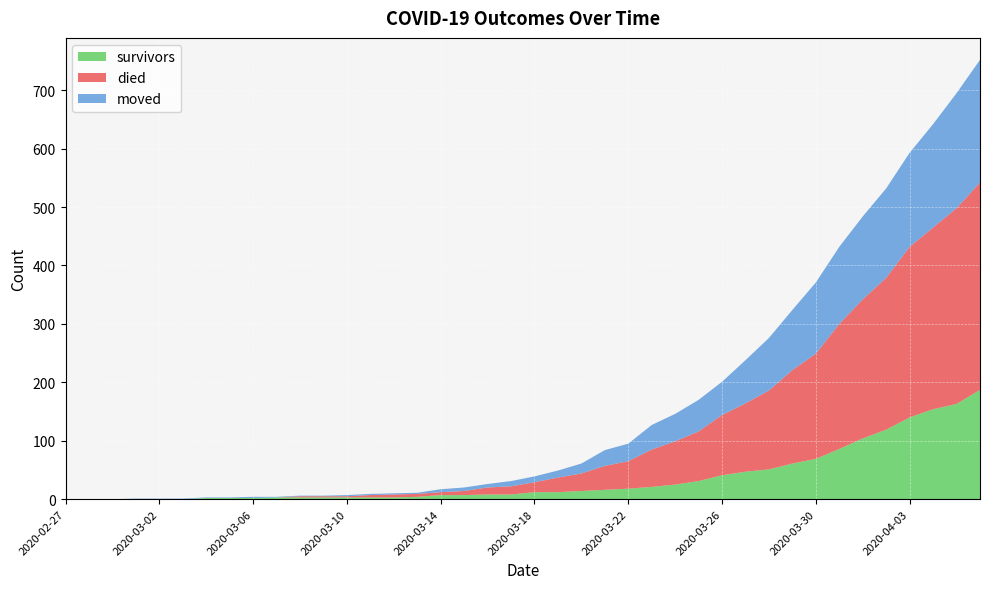

Reading left to right, transcribe all the data shown in this chart.

survivors: 2020-02-27=0	2020-02-28=0	2020-02-29=0	2020-03-01=0	2020-03-02=0	2020-03-03=0	2020-03-04=2	2020-03-05=2	2020-03-06=2	2020-03-07=3	2020-03-08=3	2020-03-09=3	2020-03-10=3	2020-03-11=3	2020-03-12=3	2020-03-13=4	2020-03-14=7	2020-03-15=7	2020-03-16=8	2020-03-17=8	2020-03-18=12	2020-03-19=12	2020-03-20=14	2020-03-21=16	2020-03-22=18	2020-03-23=21	2020-03-24=25	2020-03-25=31	2020-03-26=41	2020-03-27=47	2020-03-28=51	2020-03-29=61	2020-03-30=69	2020-03-31=86	2020-04-01=104	2020-04-02=119	2020-04-03=140	2020-04-04=154	2020-04-05=163	2020-04-06=187
died: 2020-02-27=0	2020-02-28=0	2020-02-29=0	2020-03-01=0	2020-03-02=0	2020-03-03=0	2020-03-04=0	2020-03-05=0	2020-03-06=0	2020-03-07=0	2020-03-08=2	2020-03-09=2	2020-03-10=2	2020-03-11=4	2020-03-12=5	2020-03-13=5	2020-03-14=5	2020-03-15=7	2020-03-16=12	2020-03-17=14	2020-03-18=17	2020-03-19=25	2020-03-20=30	2020-03-21=41	2020-03-22=47	2020-03-23=64	2020-03-24=74	2020-03-25=85	2020-03-26=103	2020-03-27=117	2020-03-28=135	2020-03-29=160	2020-03-30=180	2020-03-31=214	2020-04-01=238	2020-04-02=260	2020-04-03=292	2020-04-04=311	2020-04-05=335	2020-04-06=355
moved: 2020-02-27=0	2020-02-28=0	2020-02-29=0	2020-03-01=1	2020-03-02=1	2020-03-03=1	2020-03-04=1	2020-03-05=1	2020-03-06=2	2020-03-07=1	2020-03-08=1	2020-03-09=1	2020-03-10=2	2020-03-11=2	2020-03-12=2	2020-03-13=2	2020-03-14=5	2020-03-15=6	2020-03-16=6	2020-03-17=9	2020-03-18=10	2020-03-19=12	2020-03-20=17	2020-03-21=27	2020-03-22=30	2020-03-23=42	2020-03-24=47	2020-03-25=54	2020-03-26=57	2020-03-27=74	2020-03-28=90	2020-03-29=103	2020-03-30=122	2020-03-31=132	2020-04-01=142	2020-04-02=153	2020-04-03=161	2020-04-04=177	2020-04-05=197	2020-04-06=210